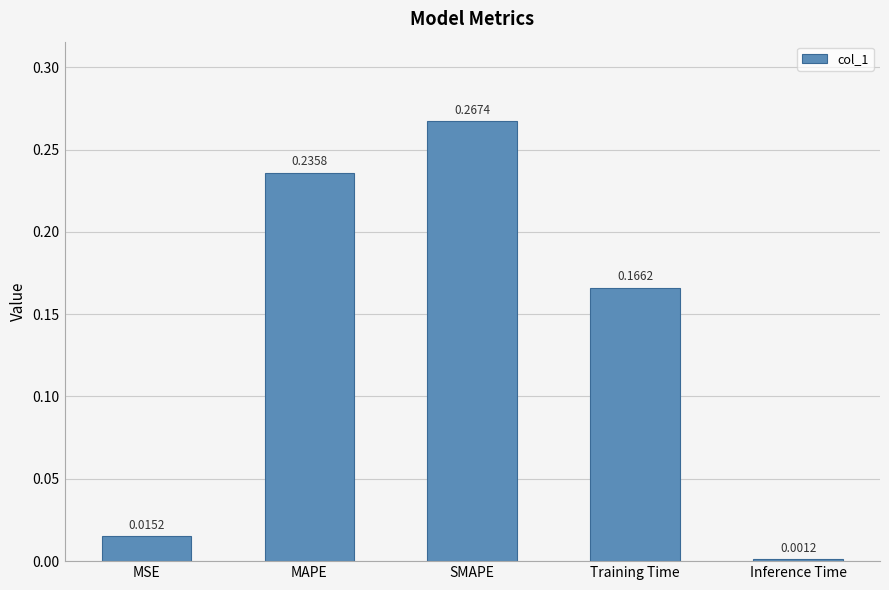

What is the sum of all values?

0.7